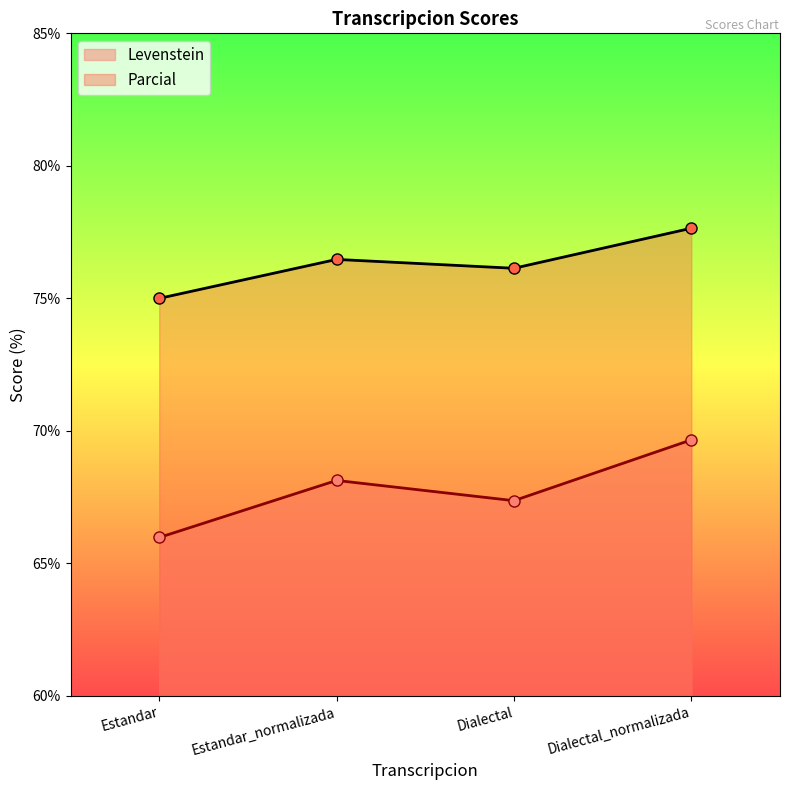

What is the total value across all series at Dialectal_normalizada?

147.3